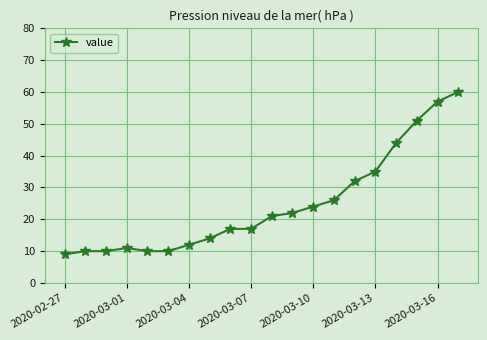

Does the chart display data point markers on the line(s)?

Yes